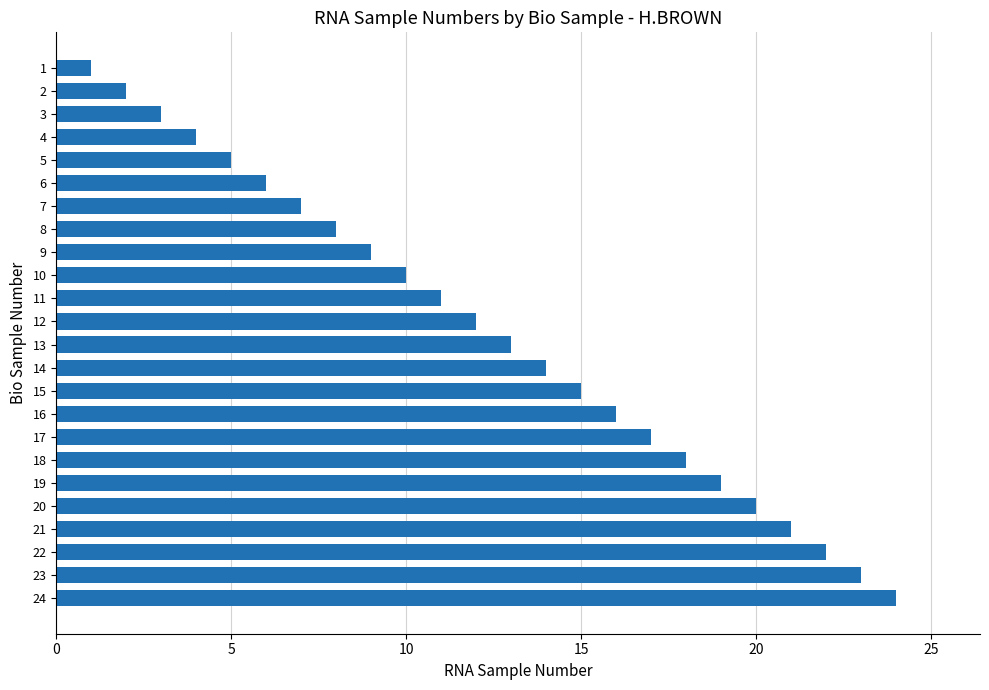

Which label corresponds to the largest value in the chart?

24